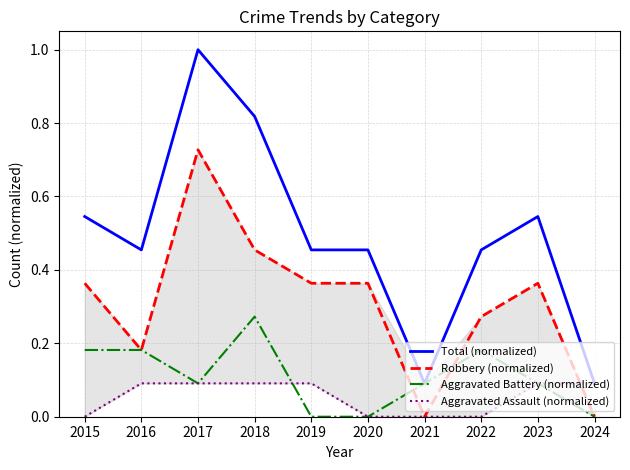

What is the difference between the second highest and second lowest values in the Robbery (normalized) series?

0.5